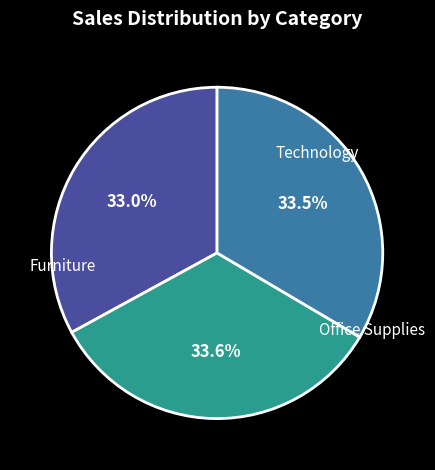

Count the number of slices in the pie.

3